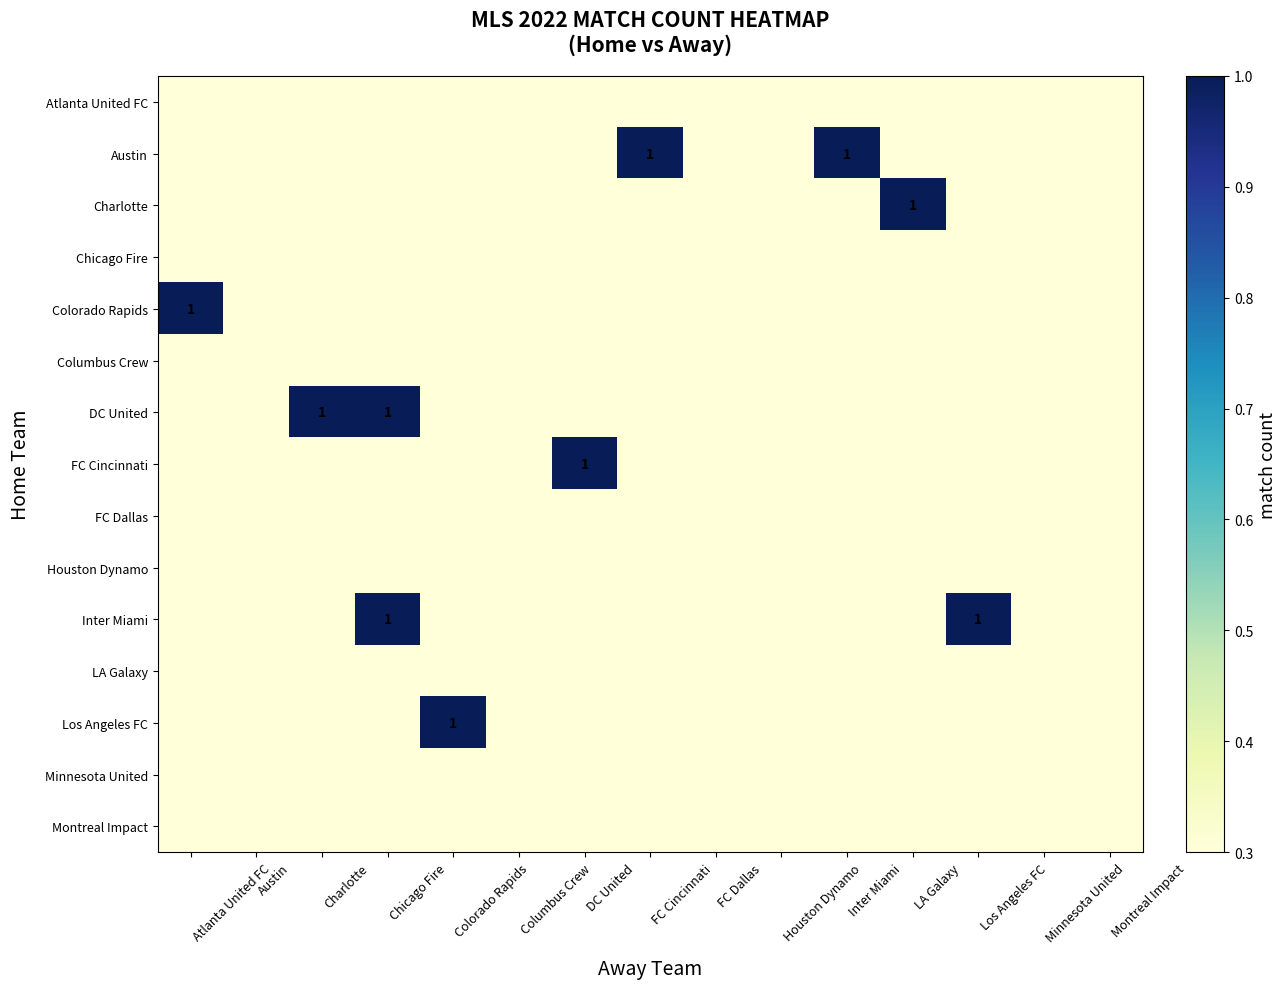

At how many categories does at least one series exceed 0?

15